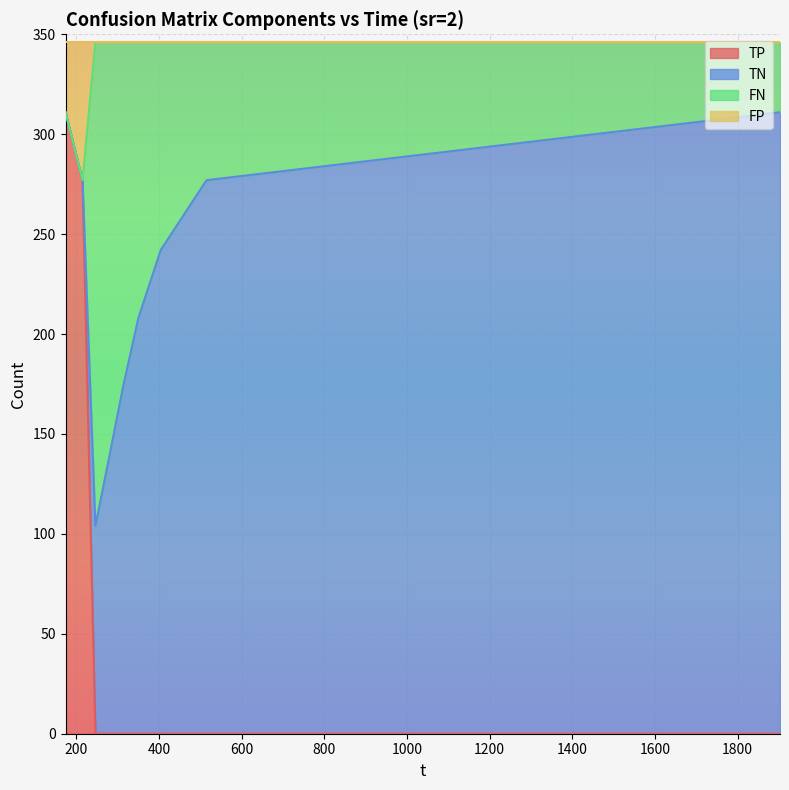

What is the maximum value for TP?

311